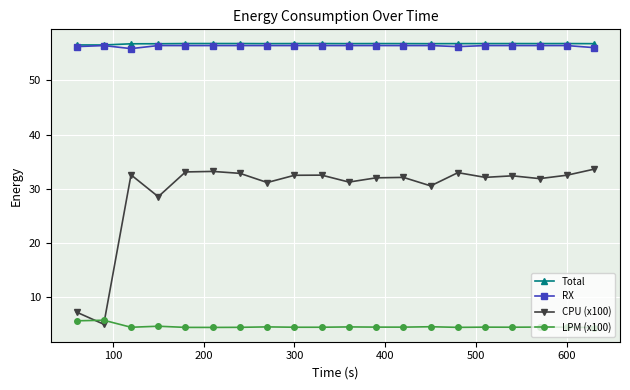

Which series has the widest spread of values?

CPU (x100)